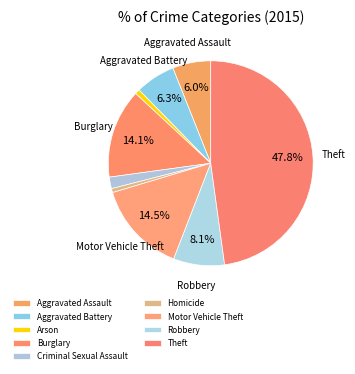

What is the largest slice in the pie chart?

Theft